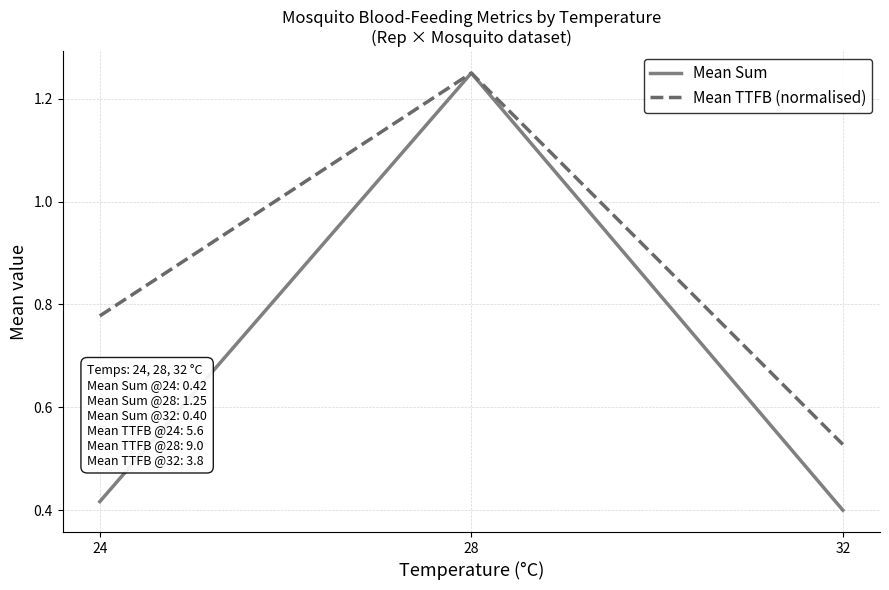

List the labels in order of Mean TTFB (normalised) value, smallest first.

32, 24, 28